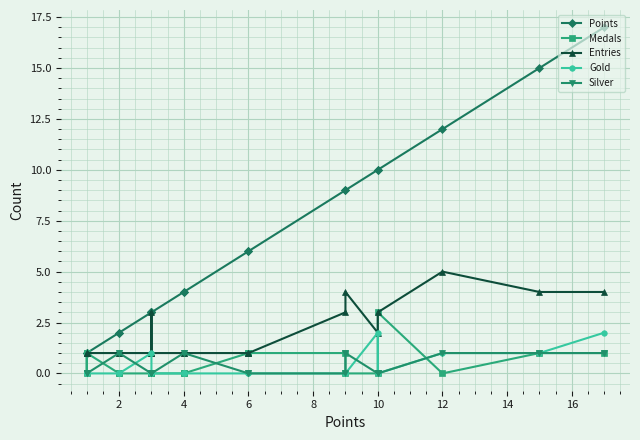

What are all the series names shown in the legend?

Points, Medals, Entries, Gold, Silver